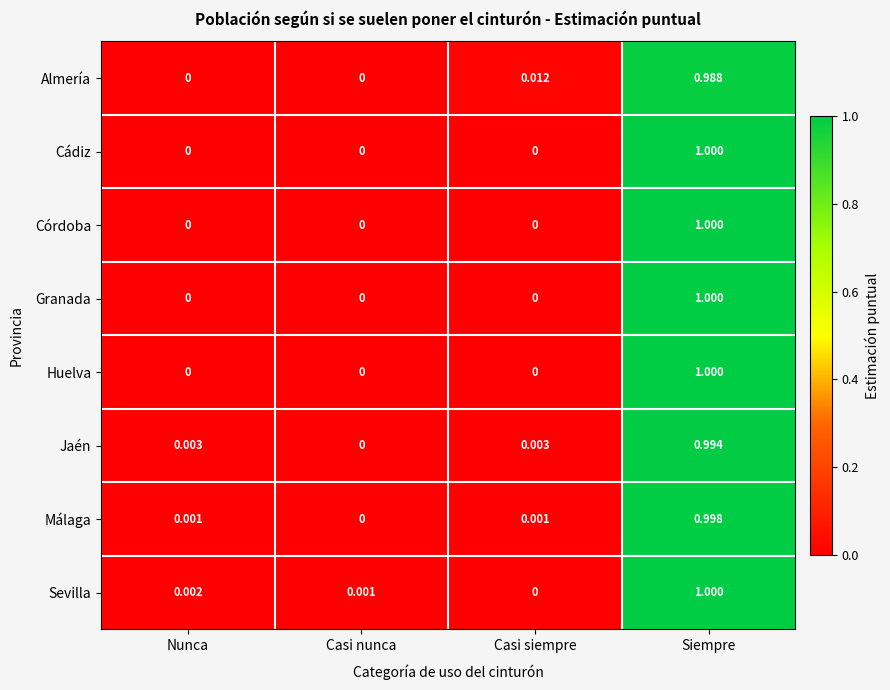

Which series has the largest total across all categories?

Sevilla